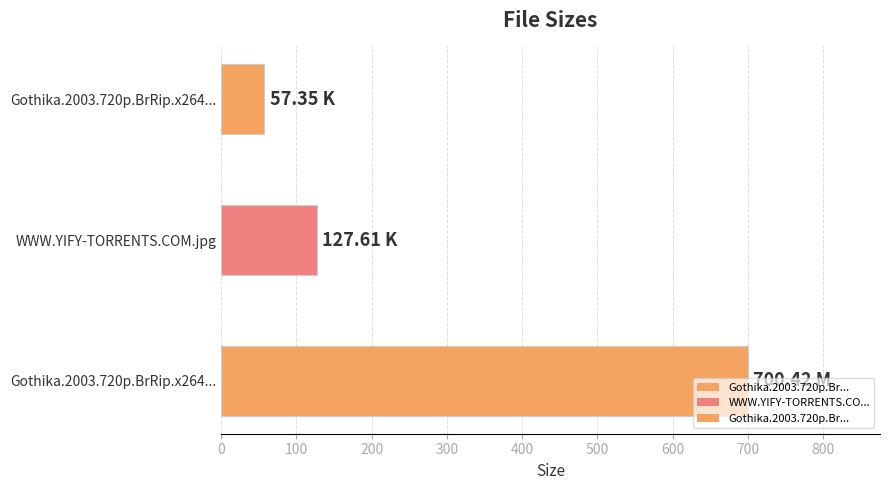

Which category has the lowest value across all series?

Gothika.2003.720p.BrRip.x264.YIFY.srt